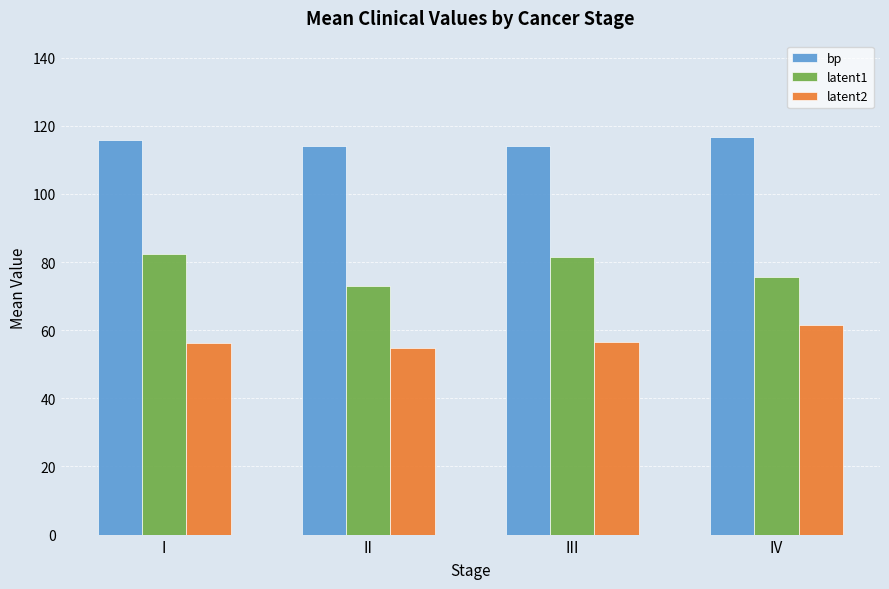

What is the spread (max minus min) of values at I?

59.6